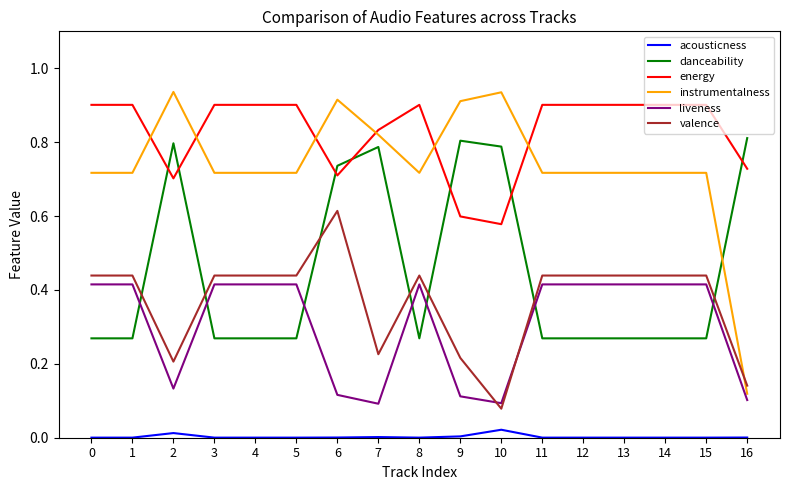

True or false: acousticness and valence intersect in this chart.

False